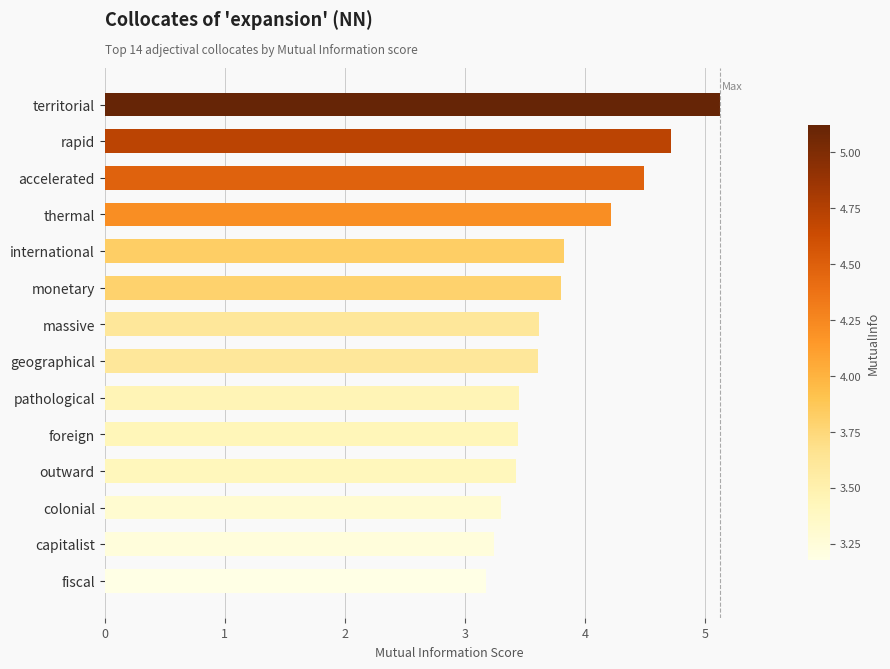

What value does the data have at thermal?

4.2